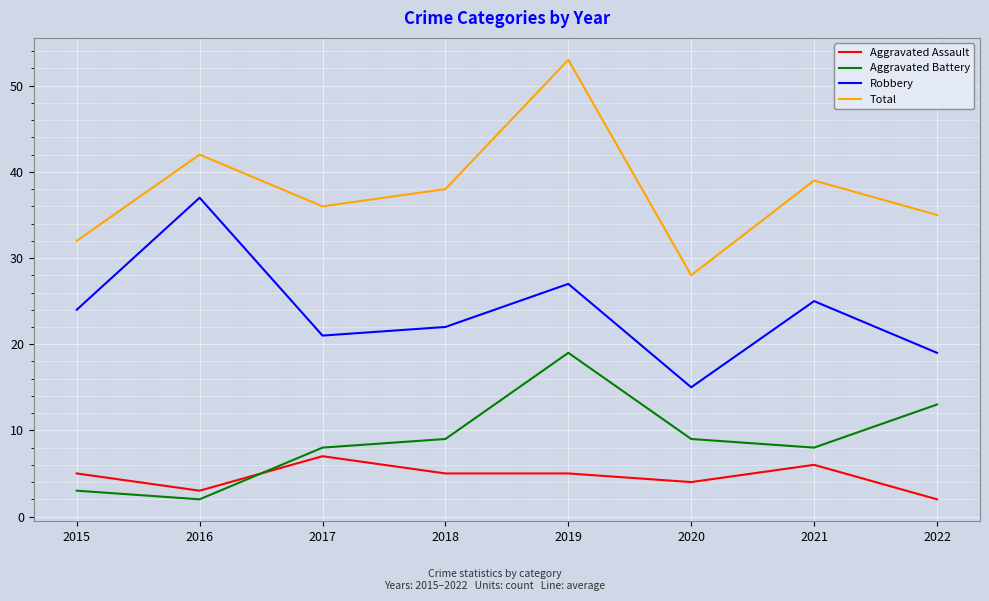

True or false: Aggravated Battery and Robbery intersect in this chart.

False